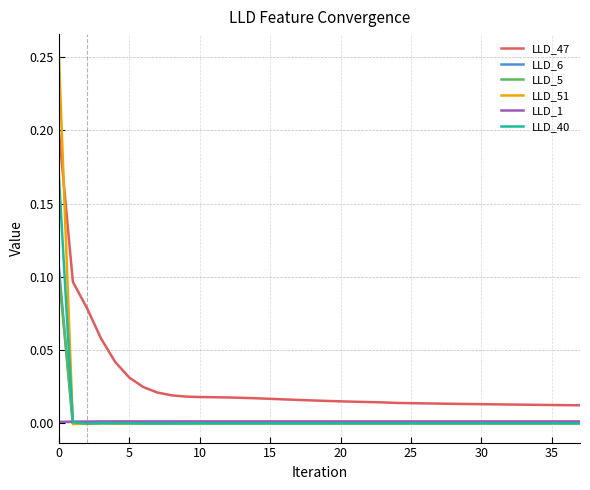

Which series has the largest total across all categories?

LLD_47